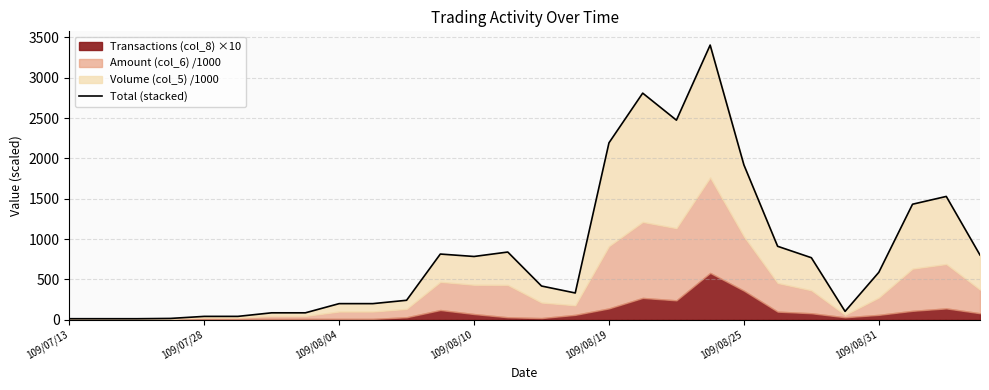

How many lines are shown in the chart?

1